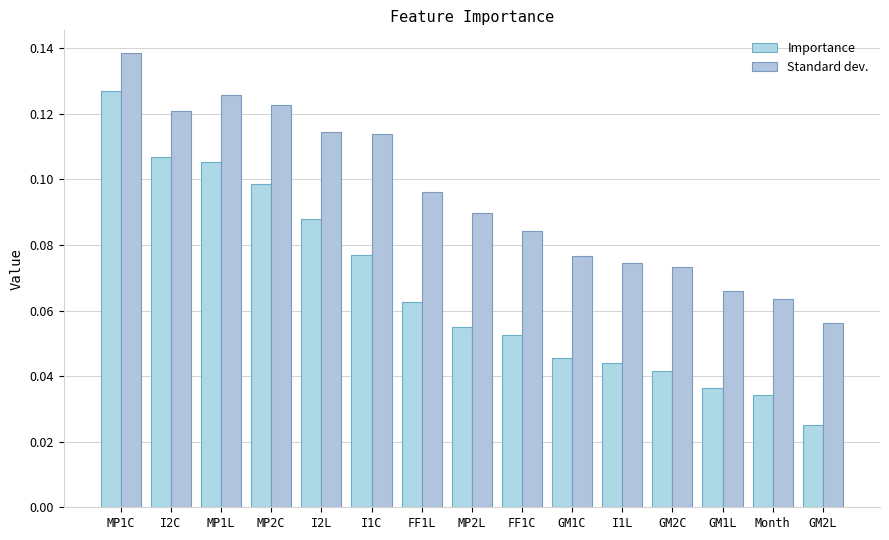

What is the difference between the maximum and minimum values in the Importance series?

0.1